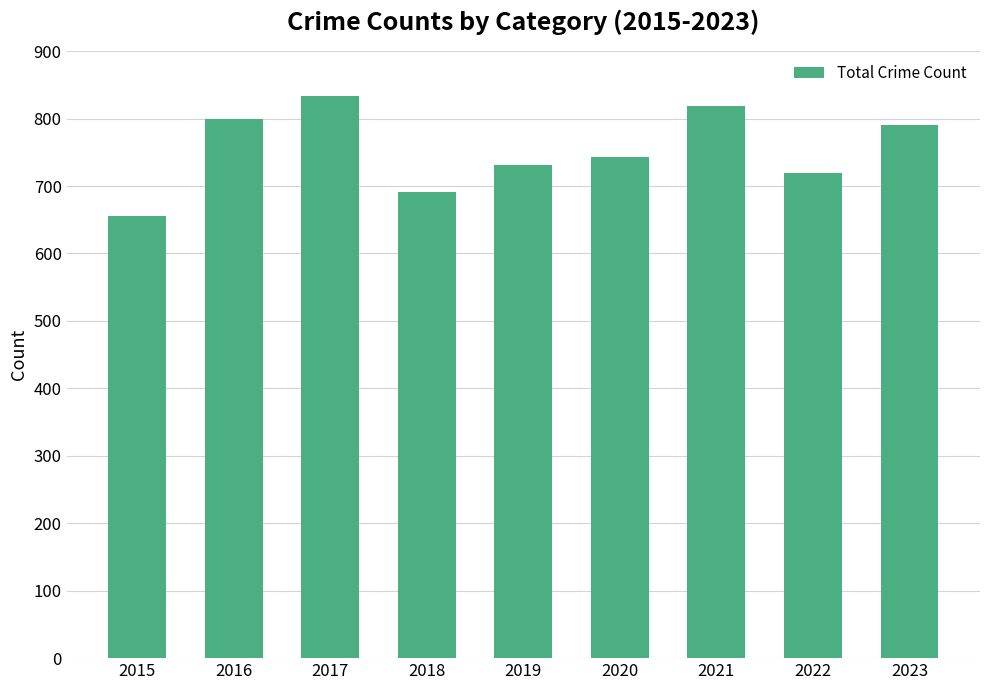

Reading left to right, what are all the values shown in this chart?

2015=655	2016=799	2017=834	2018=691	2019=731	2020=743	2021=818	2022=720	2023=791